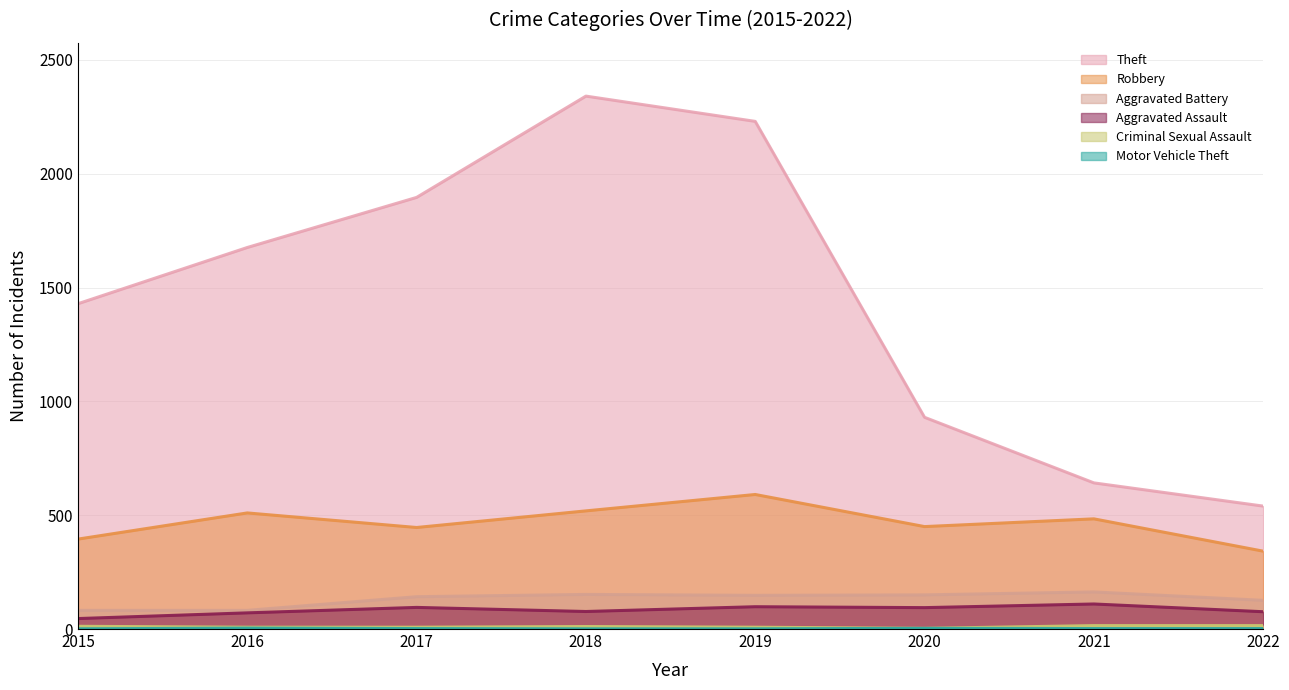

True or false: Aggravated Assault and Robbery intersect in this chart.

False